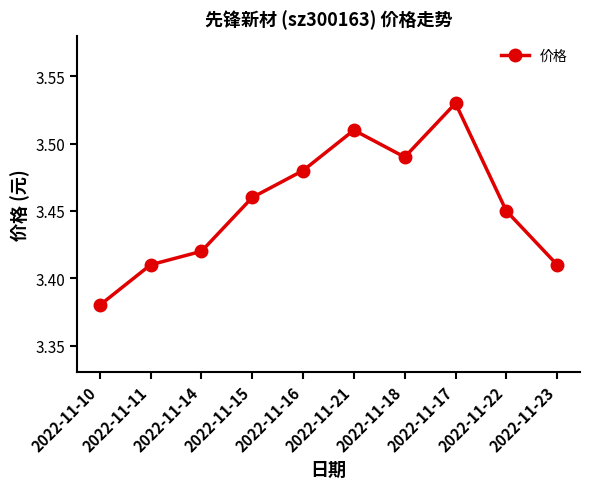

At which category does the chart reach its minimum across all series?

2022-11-10